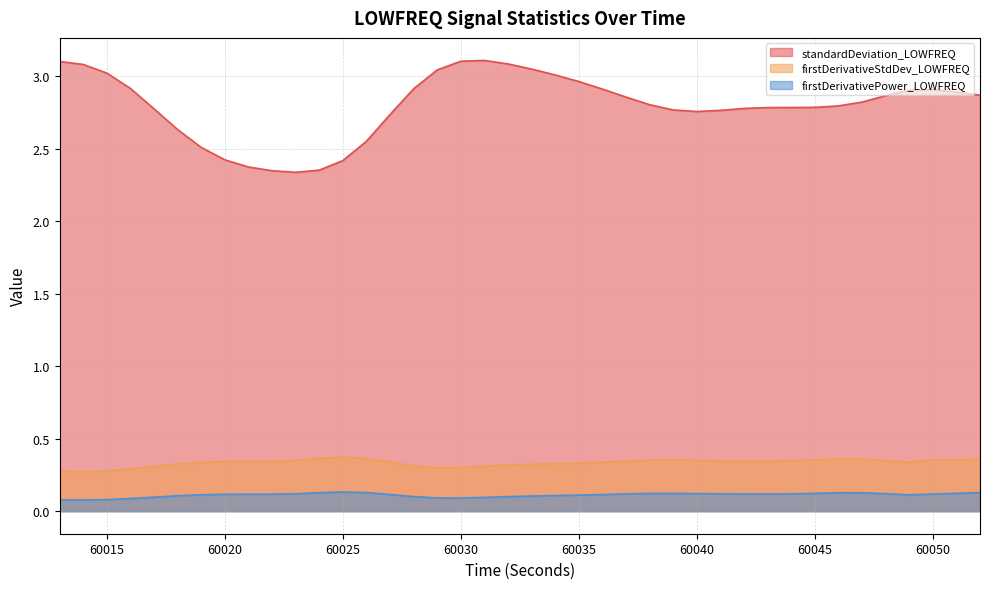

True or false: firstDerivativePower_LOWFREQ has a value of 0.1 at 60040.

True